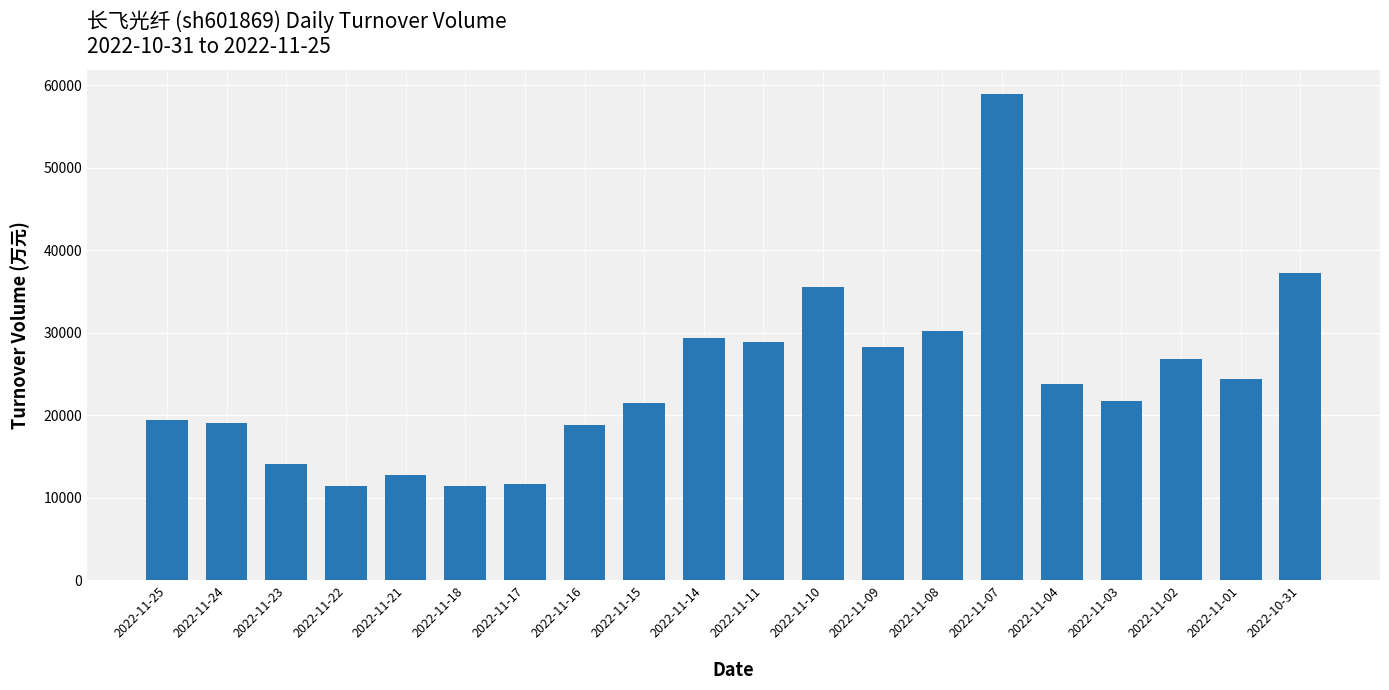

True or false: the data shows 11463 at 2022-11-18.

True